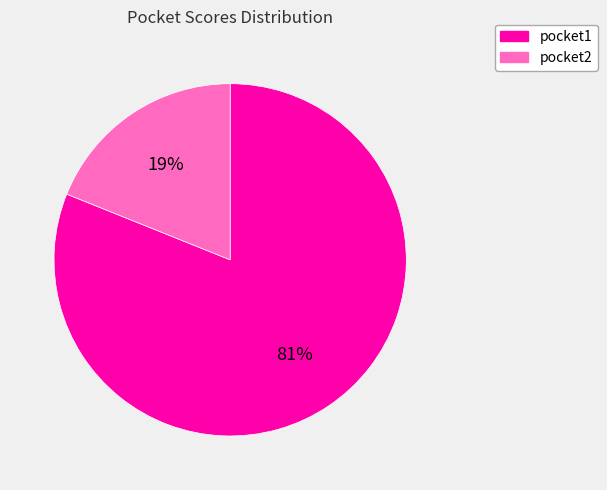

Is there a majority slice in this chart?

Yes